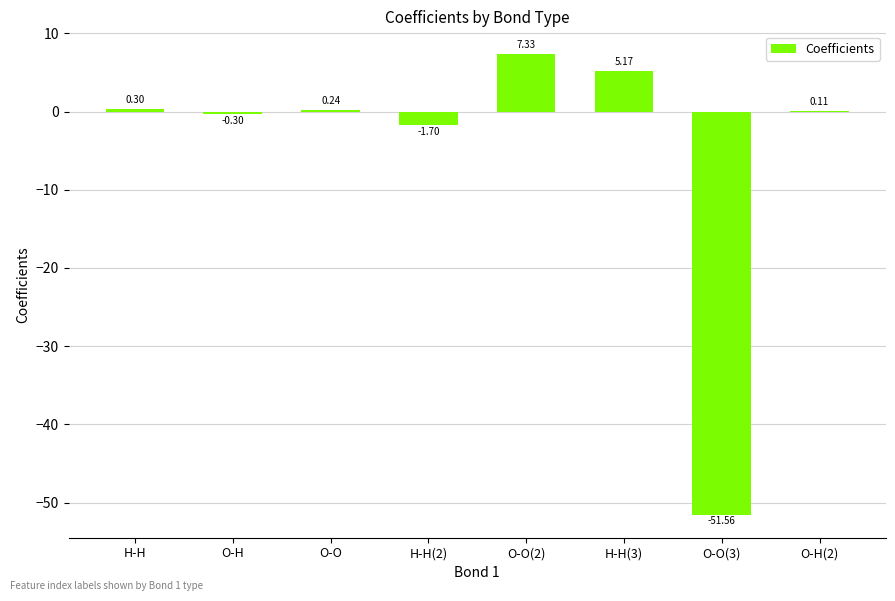

How many values are above zero?

5